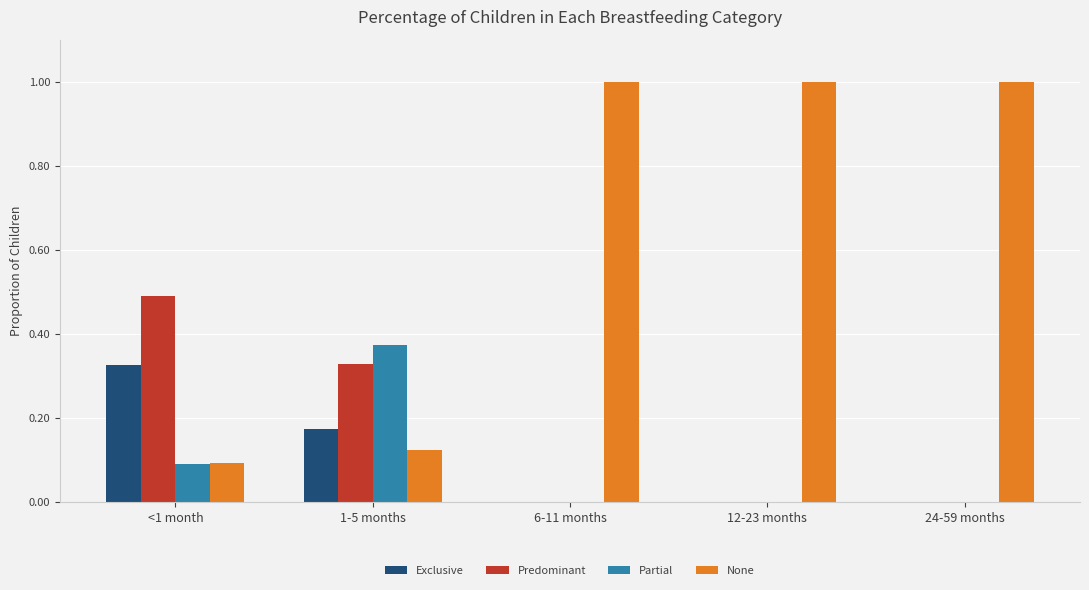

Which series changed the most between <1 month and 1-5 months?

Partial